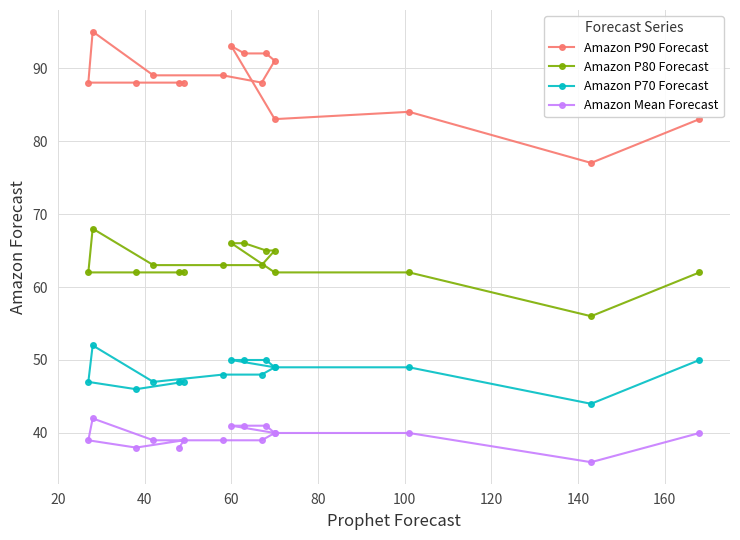

Rank the series by their maximum value, from lowest to highest.

Amazon Mean Forecast, Amazon P70 Forecast, Amazon P80 Forecast, Amazon P90 Forecast